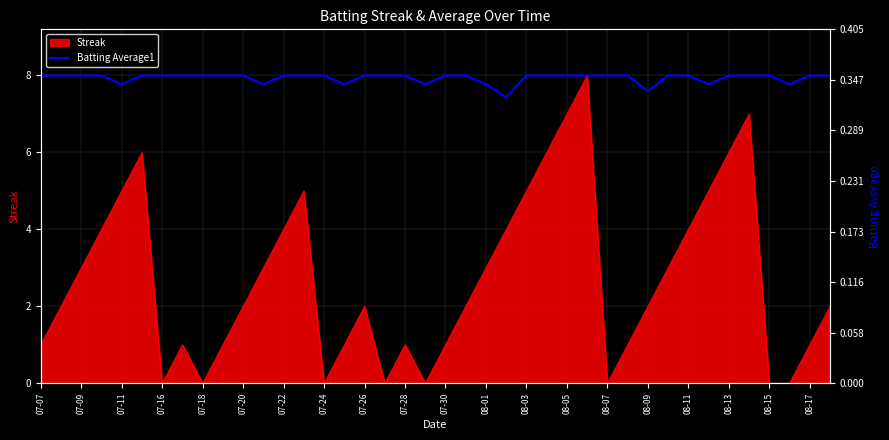

Between 08-07 and 08-13, which is larger?

08-07